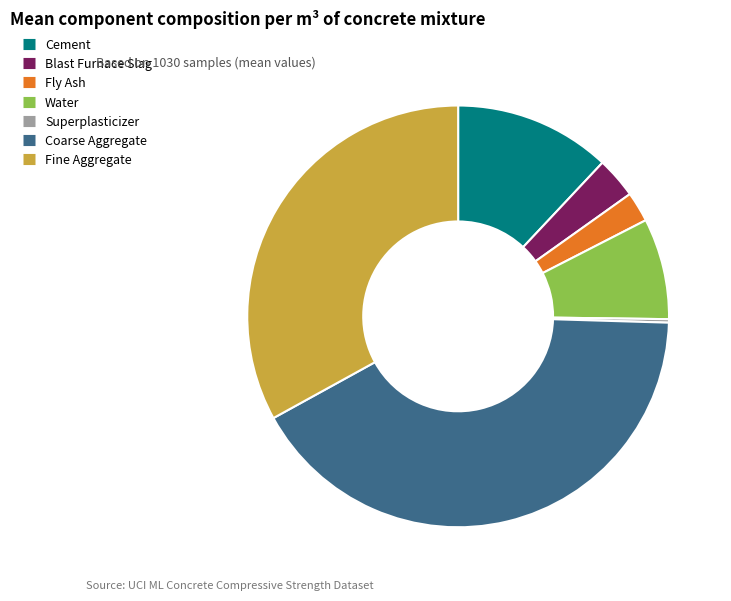

Is there any slice that represents more than half of the pie?

No